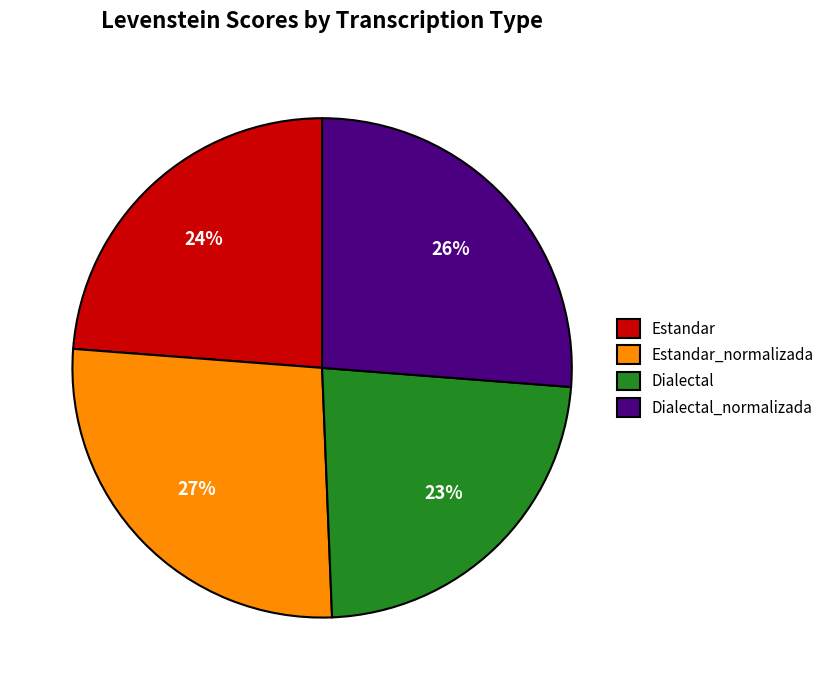

Which slice is the smallest?

Dialectal